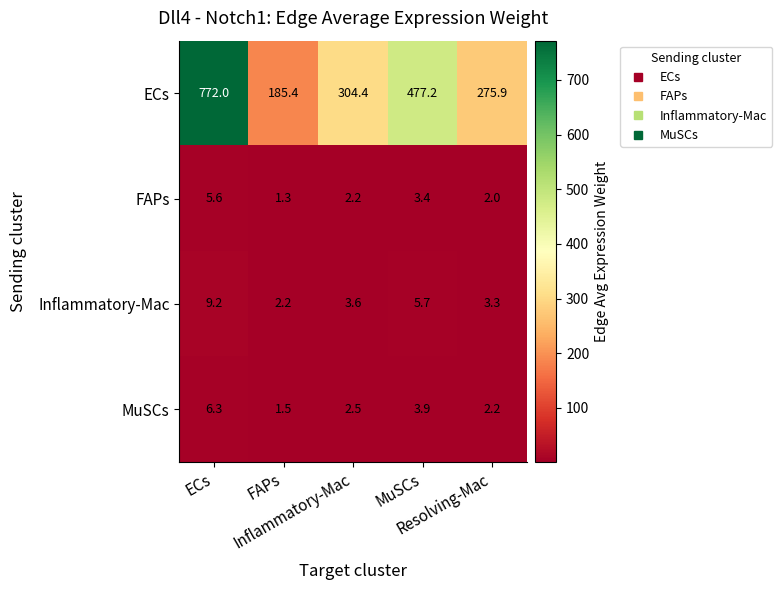

Which series has the largest total across all categories?

ECs